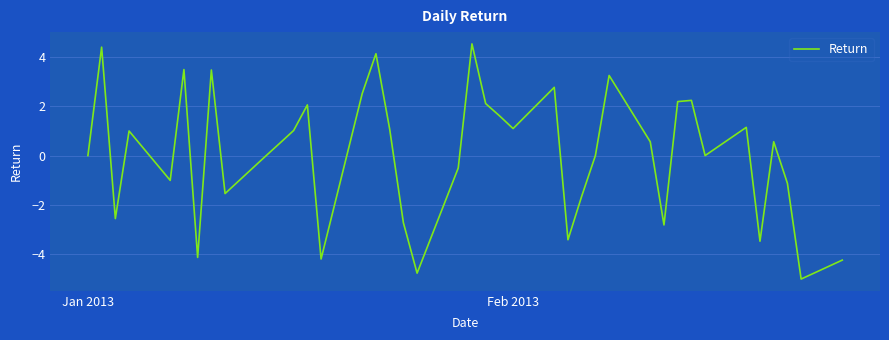

What is the maximum value shown in the chart?

4.5